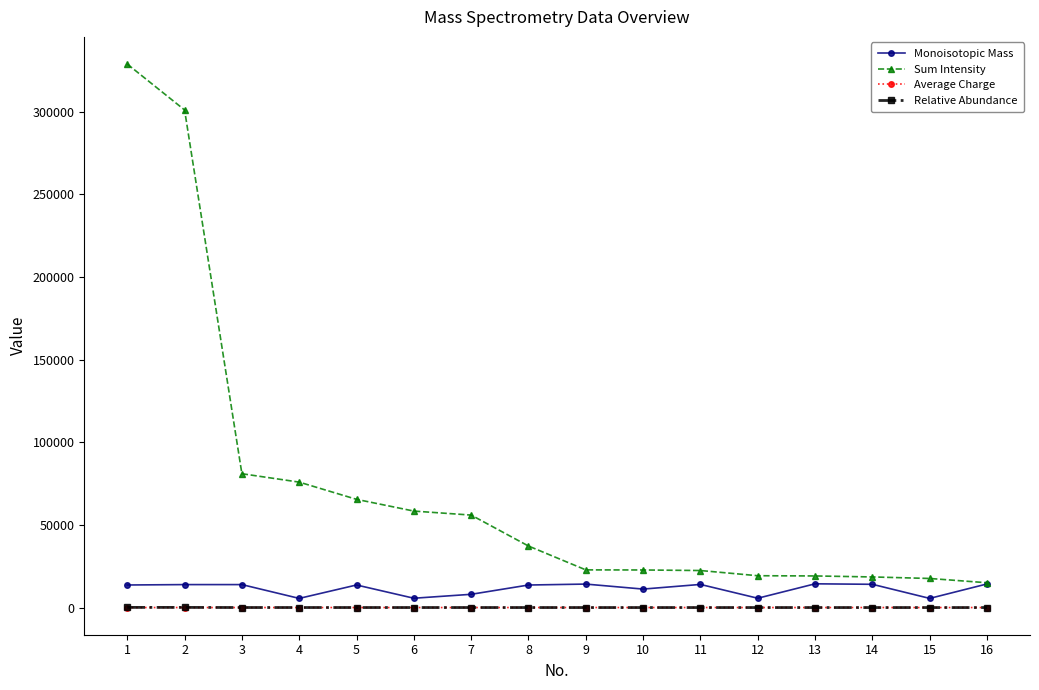

Where is Sum Intensity nearest to the value 171959?

3